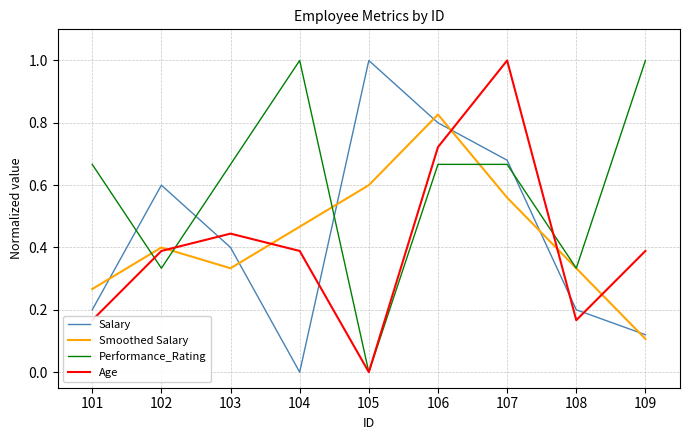

What is the maximum value shown in the chart?

1.0